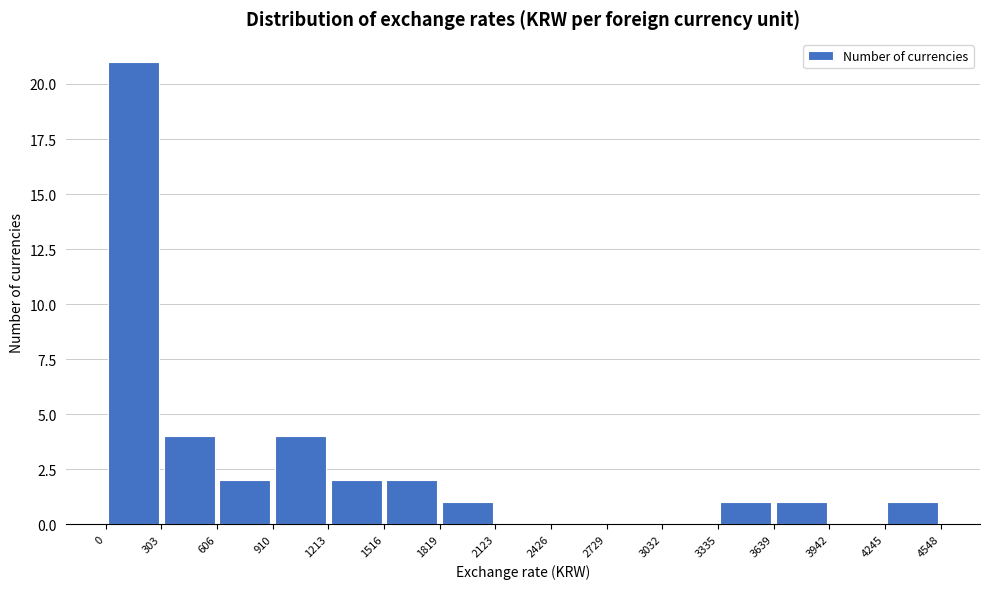

What is the height of the bar covering 606 to 910 on the x-axis? The values are not printed on the chart, so give them approximately, as read against the axis.

2